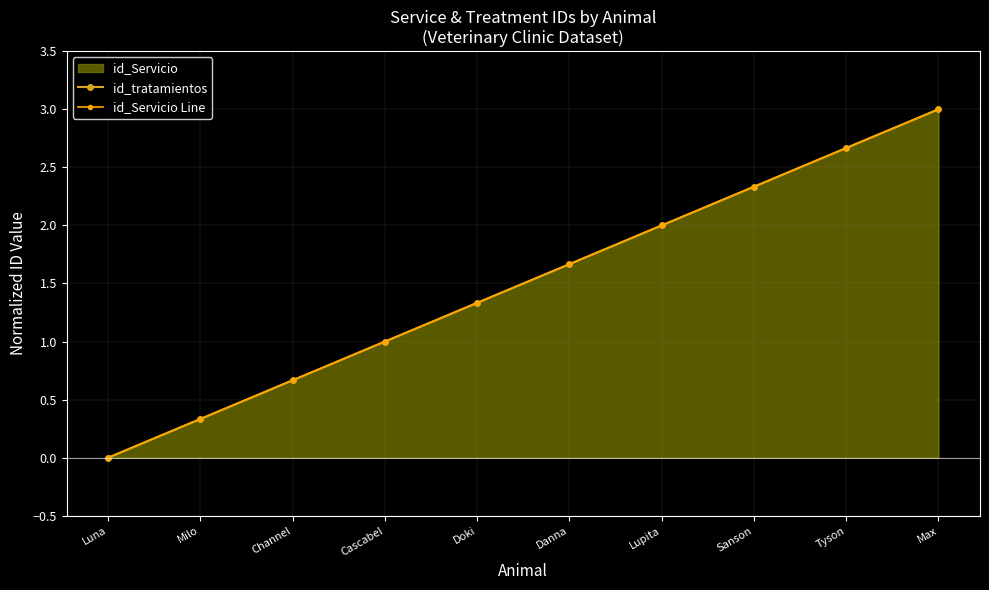

What is the difference between the second highest and second lowest values in the id_Servicio Line series?

2.3